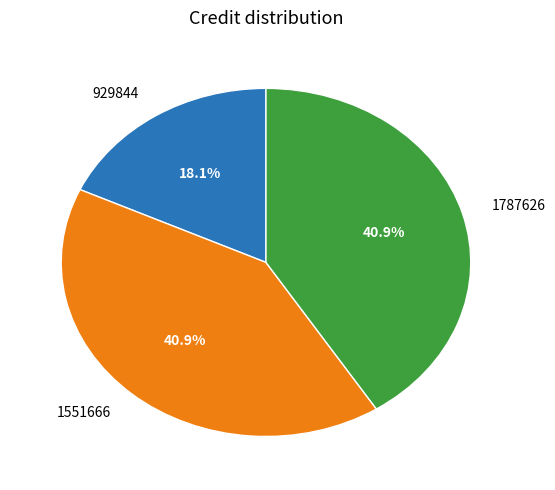

True or false: 929844 accounts for 11% of the total.

False